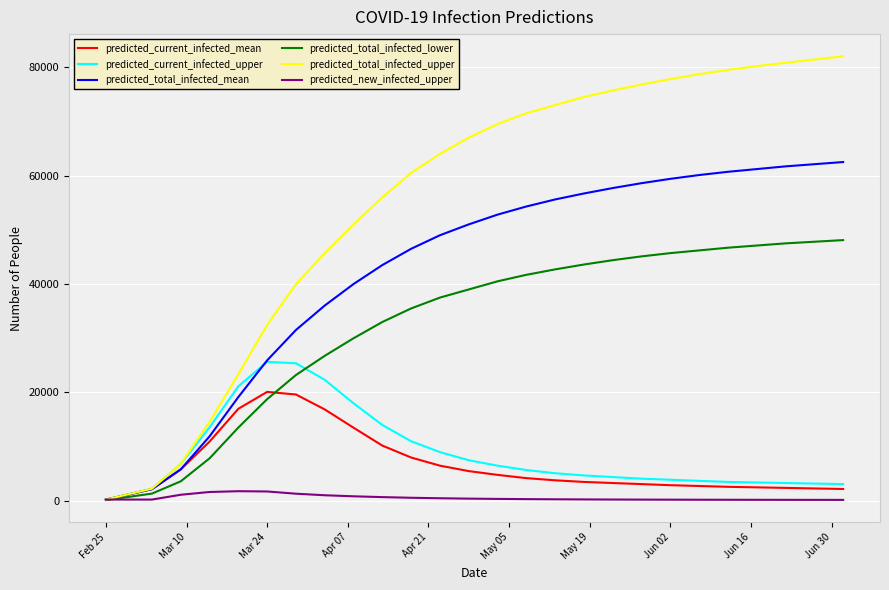

What is the greatest value displayed?

82000